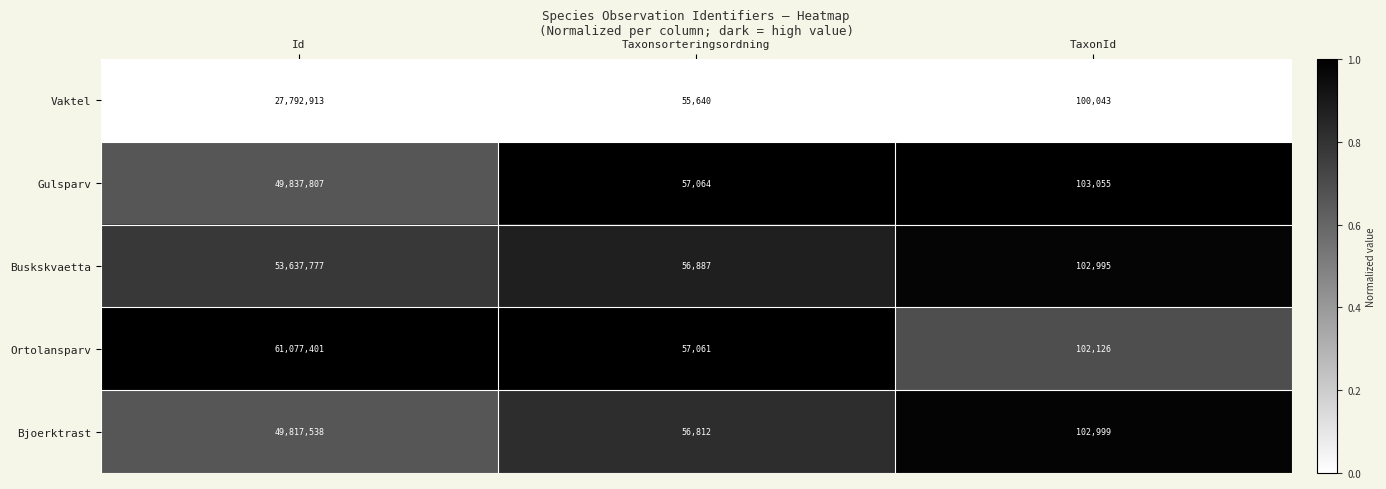

Rank the series at Taxonsorteringsordning from lowest to highest value.

Vaktel, Bjoerktrast, Buskskvaetta, Ortolansparv, Gulsparv